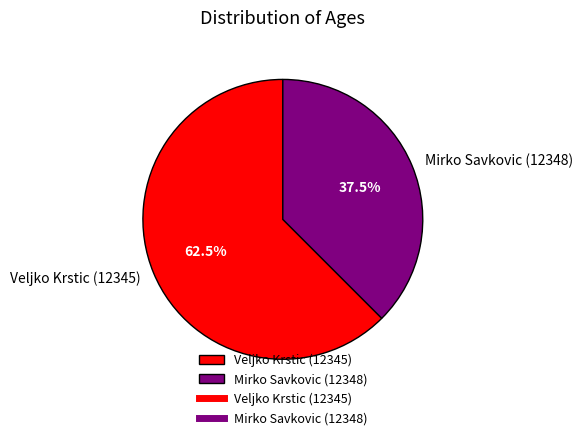

Which category has the biggest portion of the pie?

Veljko Krstic (12345)